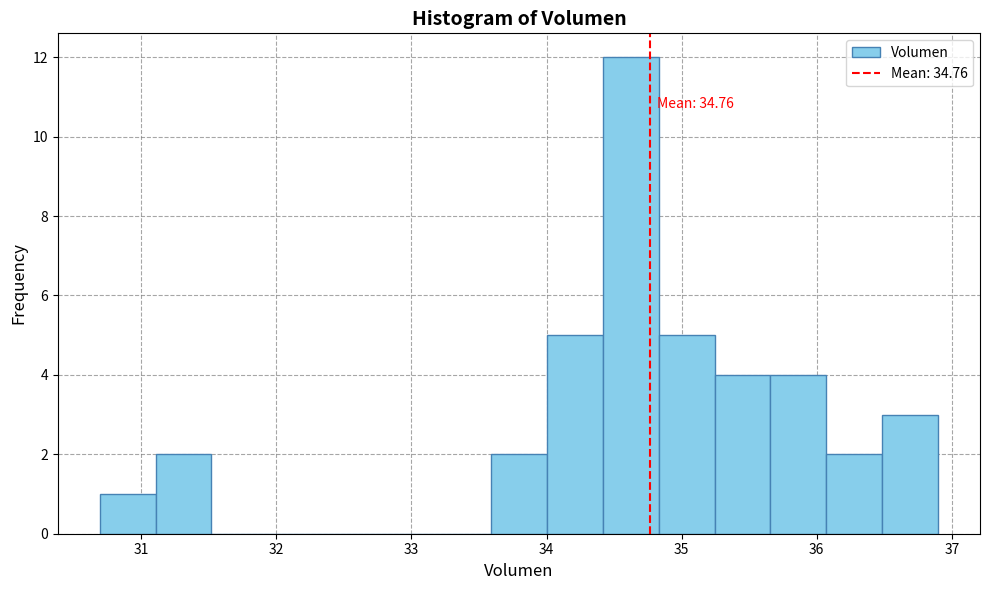

Over which range of the x-axis is the bar tallest?

34.4 to 34.8